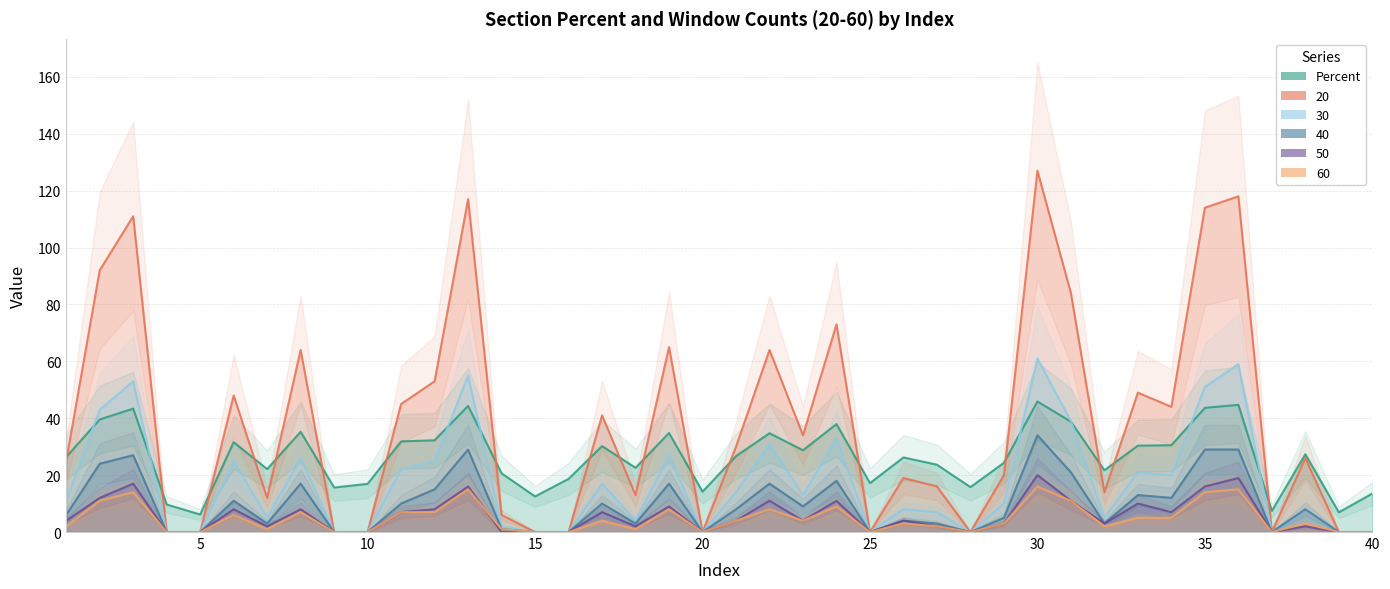

What is the greatest value displayed?

127.0